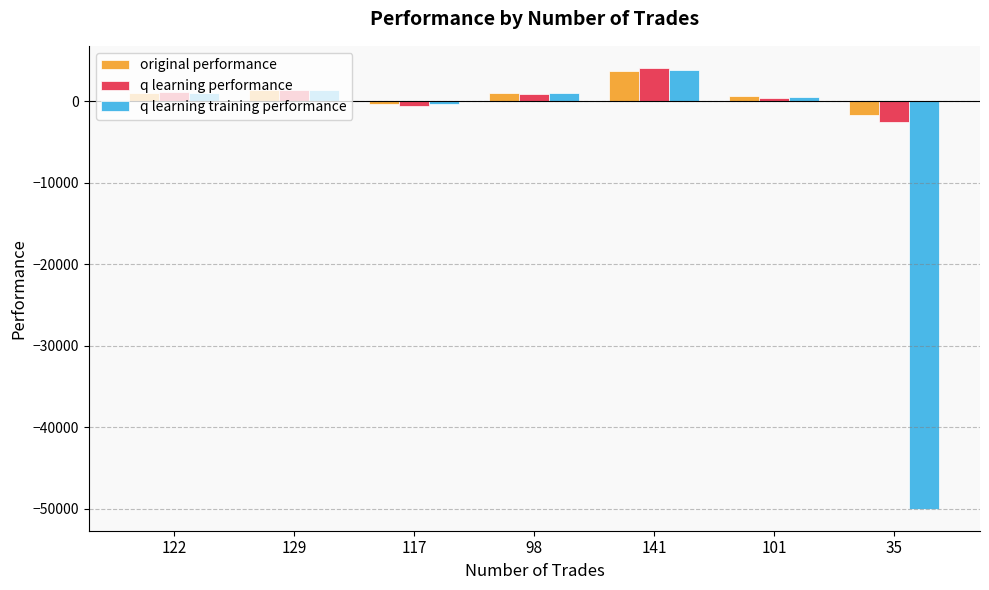

What is the average value of the original performance series?

825.7